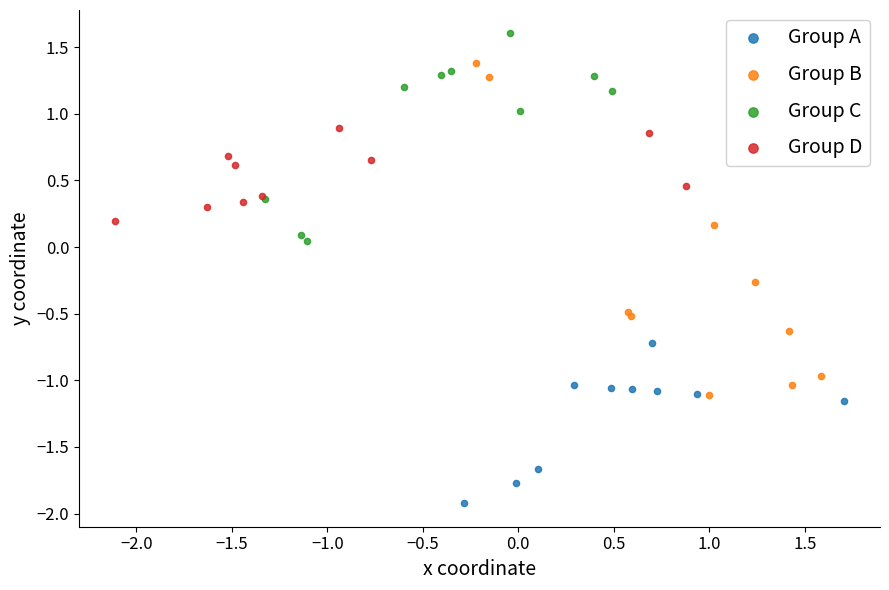

What are all the series names shown in the legend?

Group A, Group B, Group C, Group D